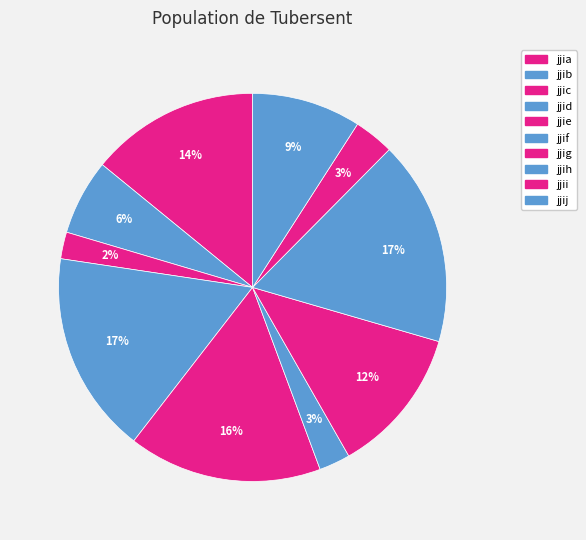

Is it true that jjib is 6% of the pie?

True